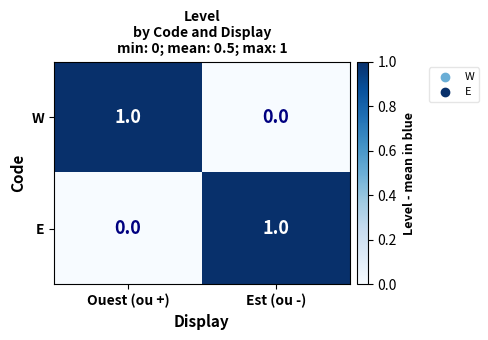

Is the value of W at Est (ou -) greater than the value of E at Est (ou -)?

No